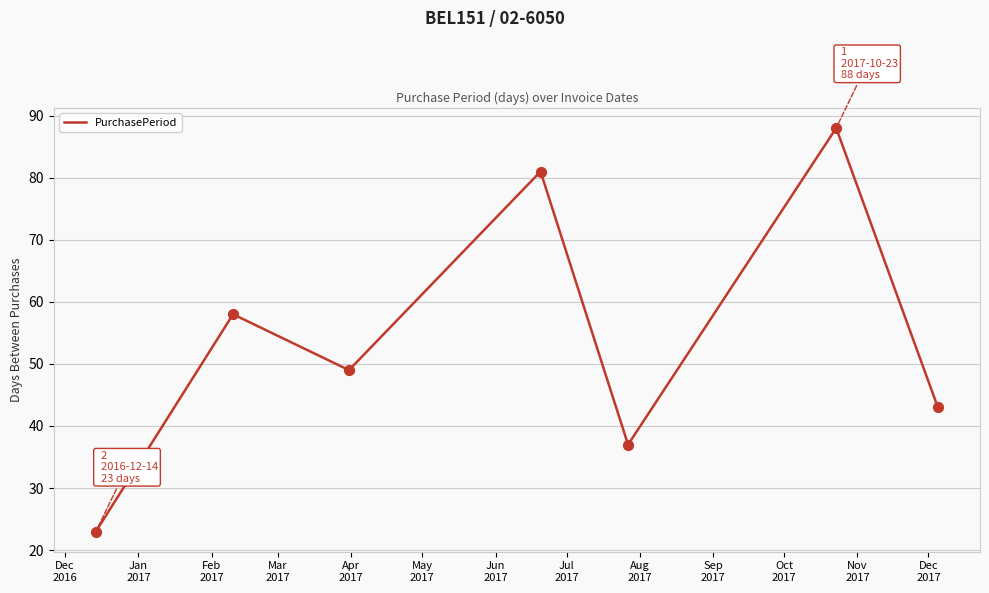

What is the difference between the second highest and minimum values?

58